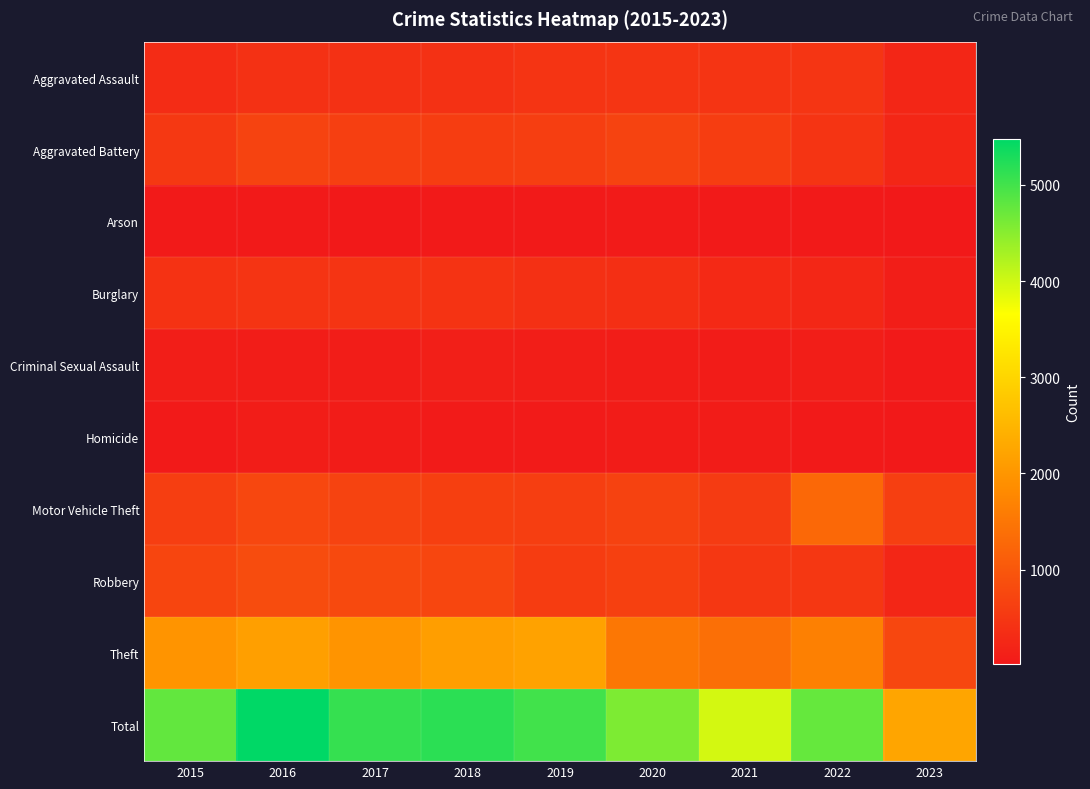

Which series has the largest total across all categories?

Total